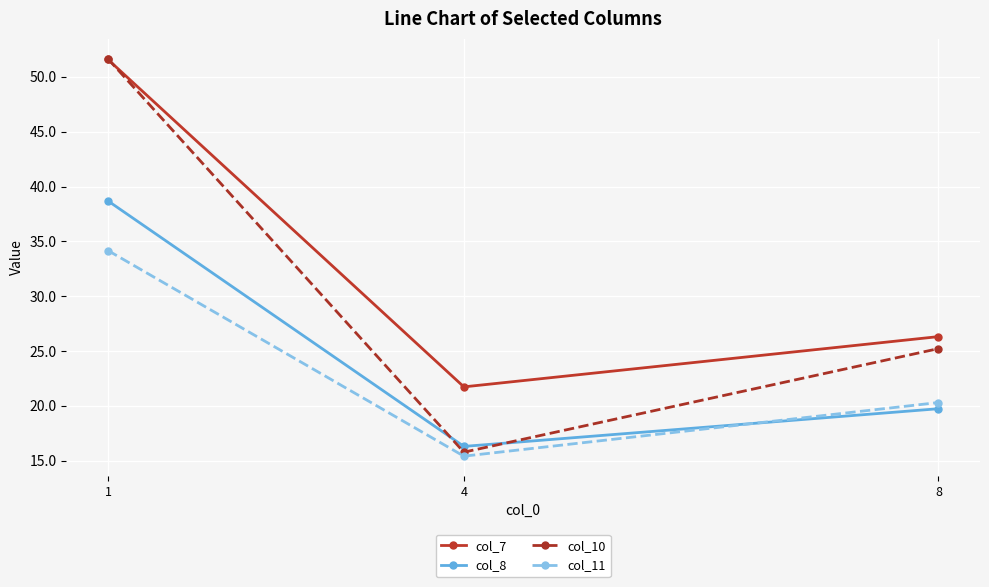

What is the sum of all col_7 values?

99.6